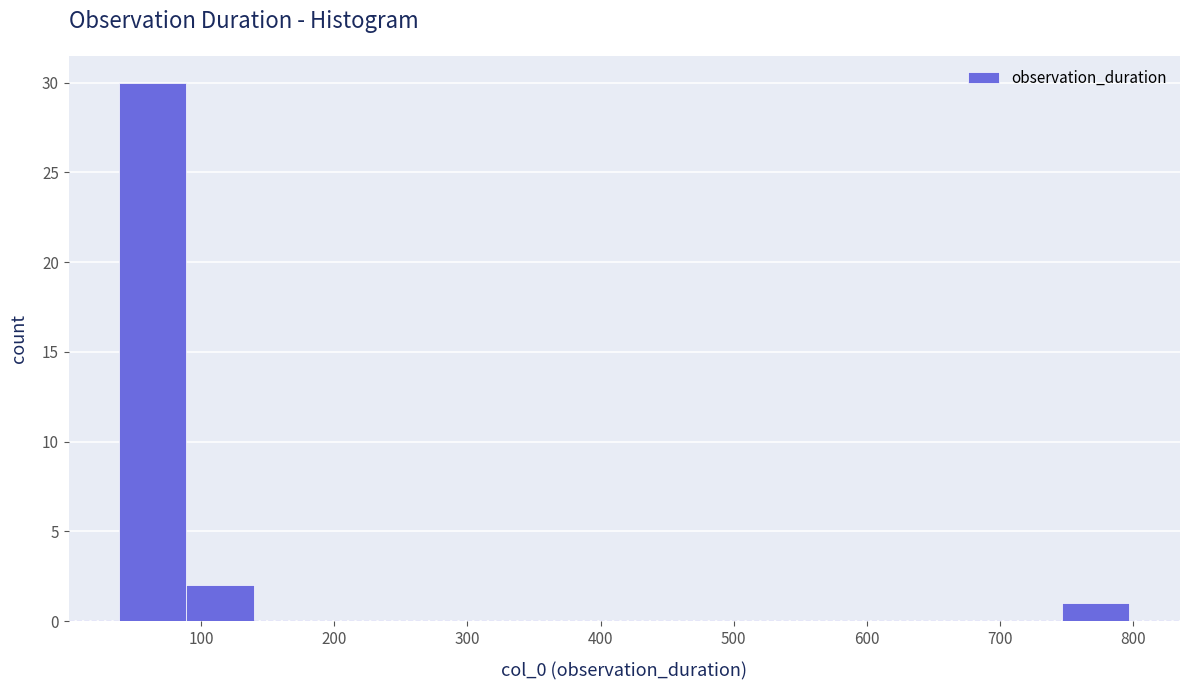

What is the height of the bar covering 750 to 800 on the x-axis? Neither the bar edges nor the heights are printed on the chart, so give them approximately, as read against the axes.

1